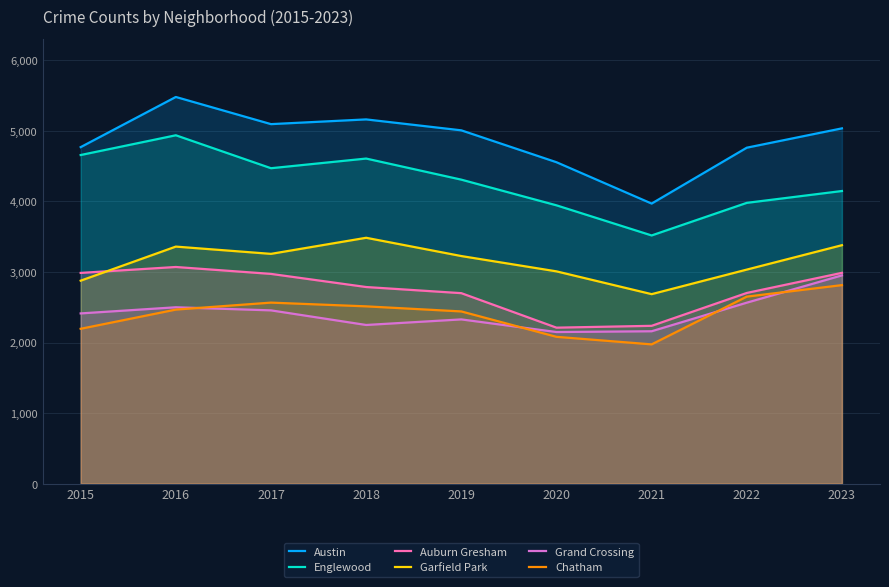

How many values in the Austin series are below 5008?

4